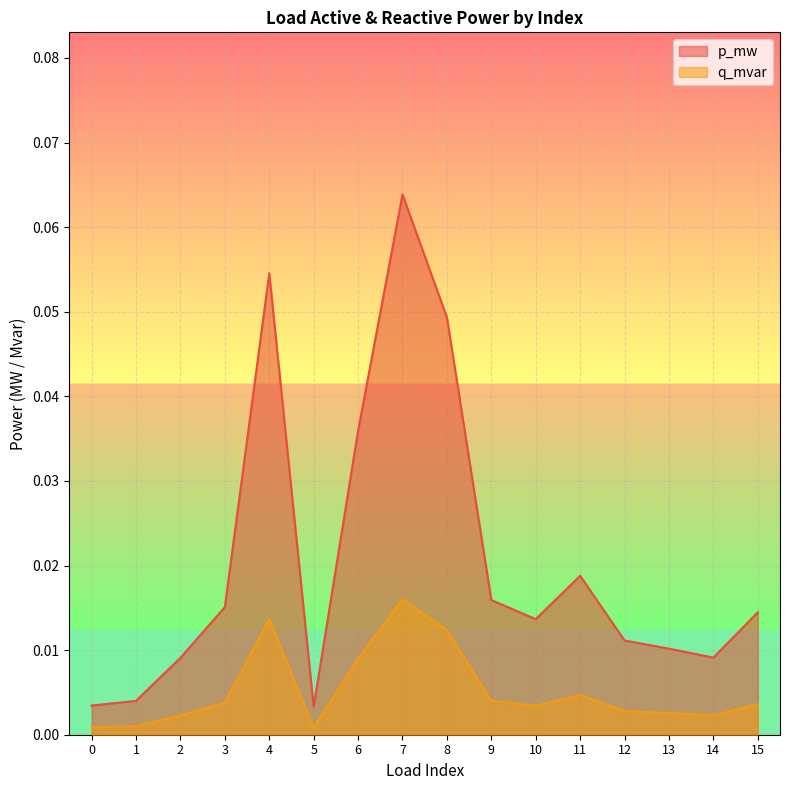

Where is the first local minimum for p_mw?

5